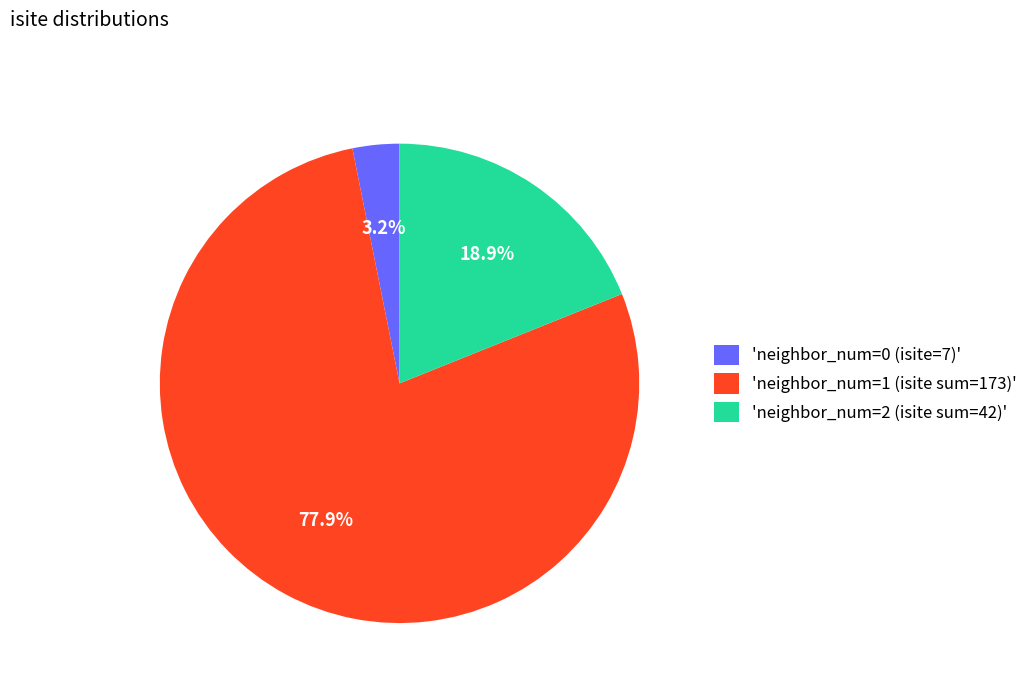

Rank the categories by value from lowest to highest.

'neighbor_num=0 (isite=7)', 'neighbor_num=2 (isite sum=42)', 'neighbor_num=1 (isite sum=173)'